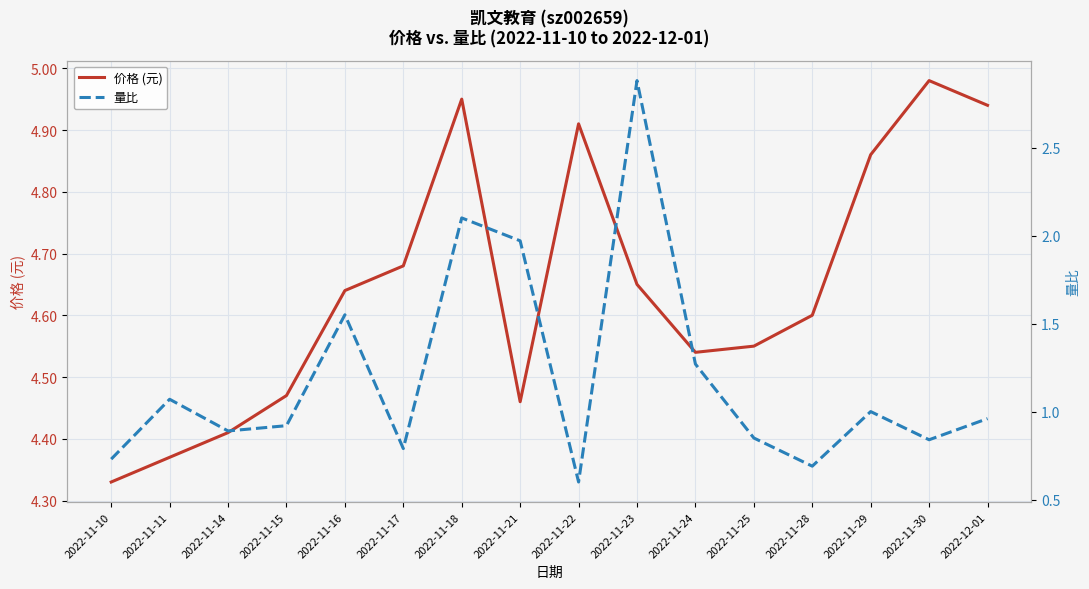

Which category has the lowest value in the 价格 (元) series?

2022-11-10